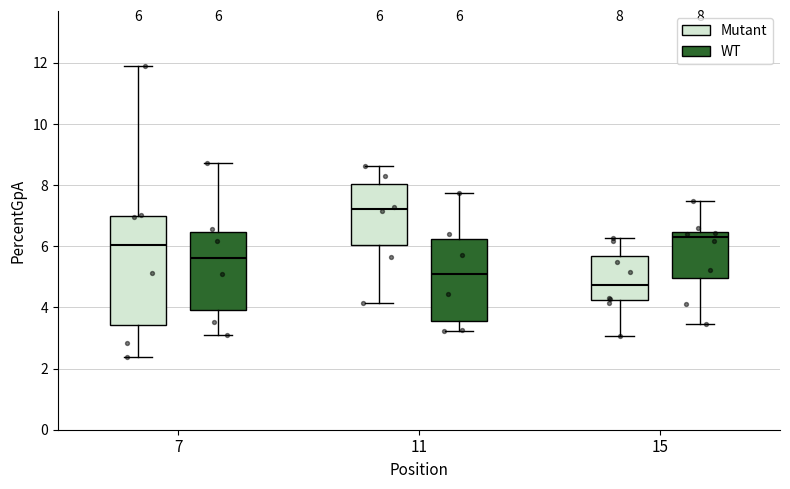

Comparing the boxes themselves (not the whiskers), which one is the tallest?

7 (Mutant)